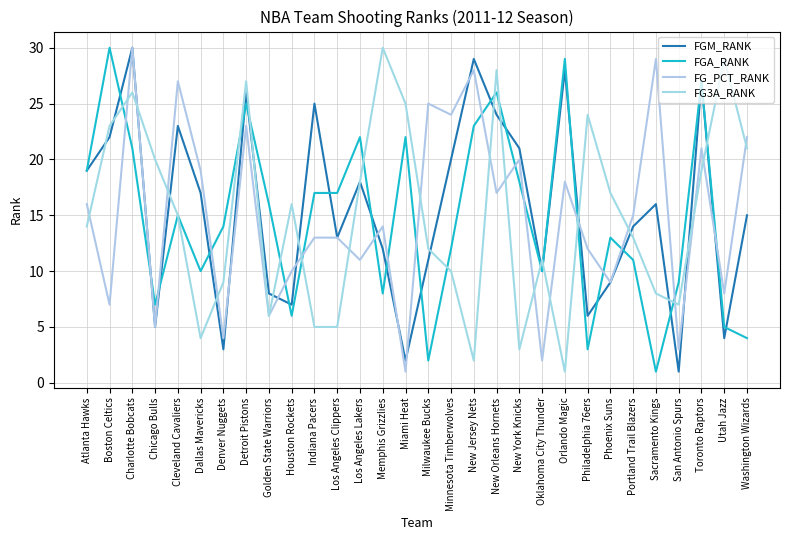

Which series has the largest range (max minus min)?

FGM_RANK